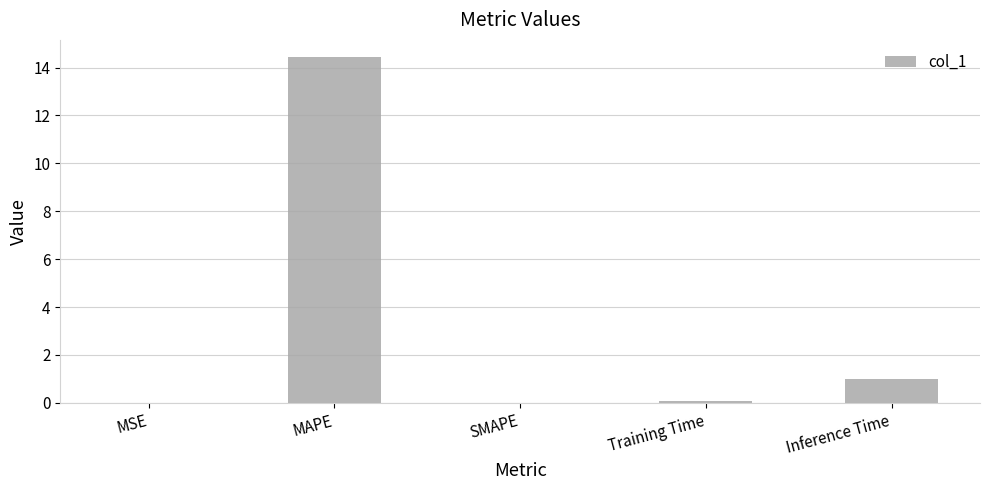

Count the number of data series in this chart.

1